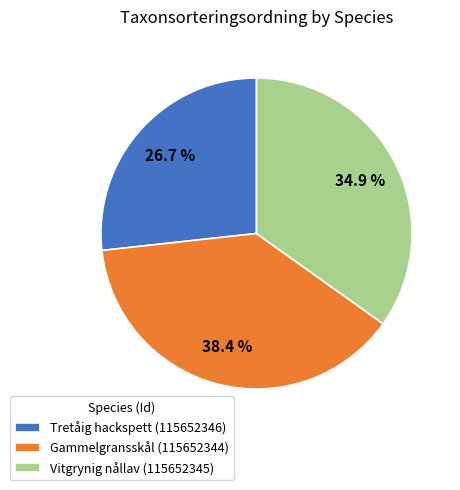

Which slice is the smallest?

Tretåig hackspett (115652346)